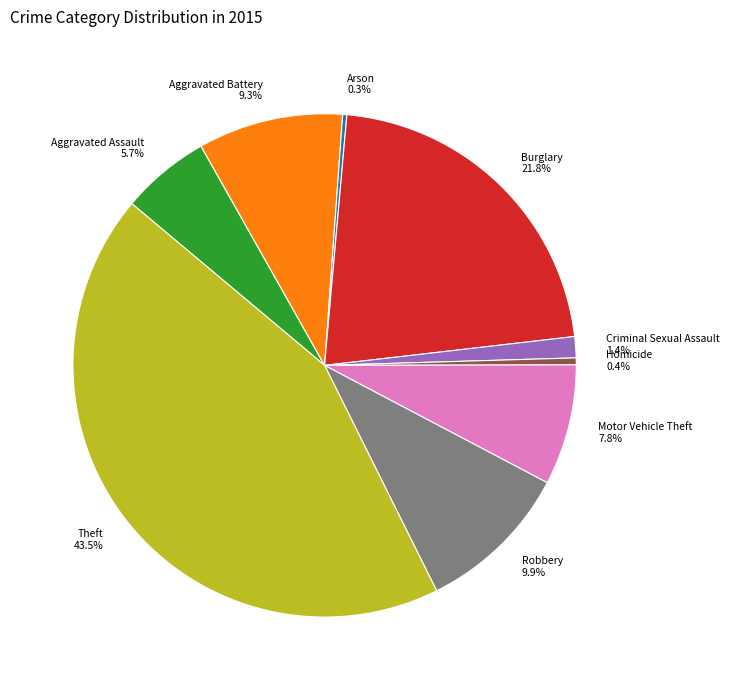

What is the ratio of the value at Motor Vehicle Theft 7.8% to the value at Aggravated Assault 5.7%?

1.4